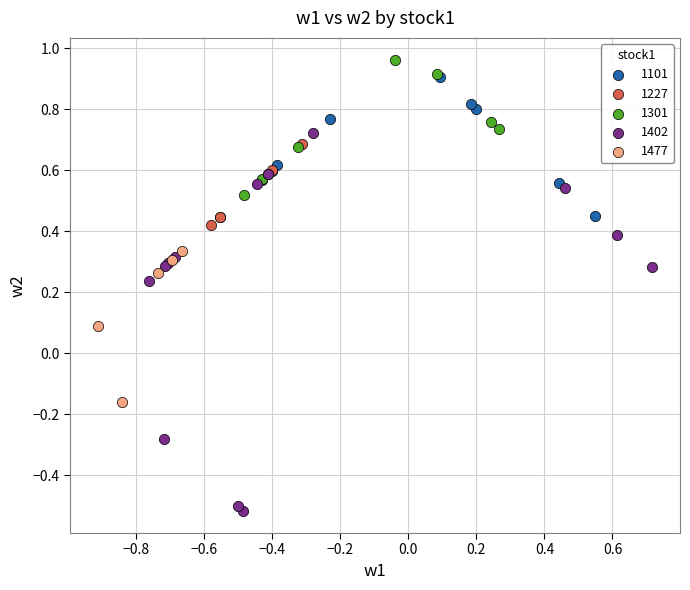

Which series contains the lowest Y value?

1402